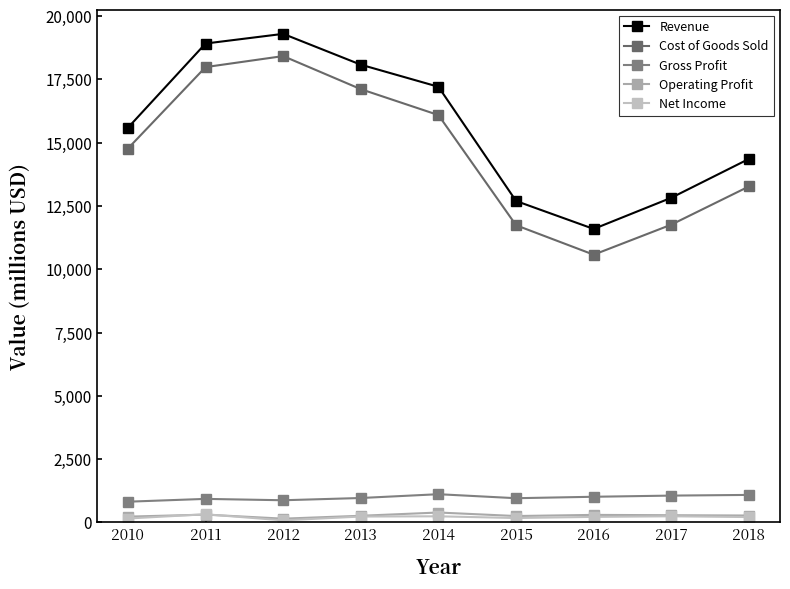

At which category does the chart reach its minimum across all series?

2012